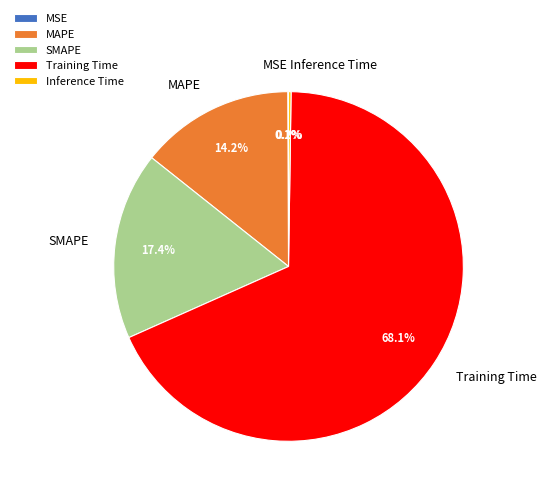

What is the largest slice in the pie chart?

Training Time